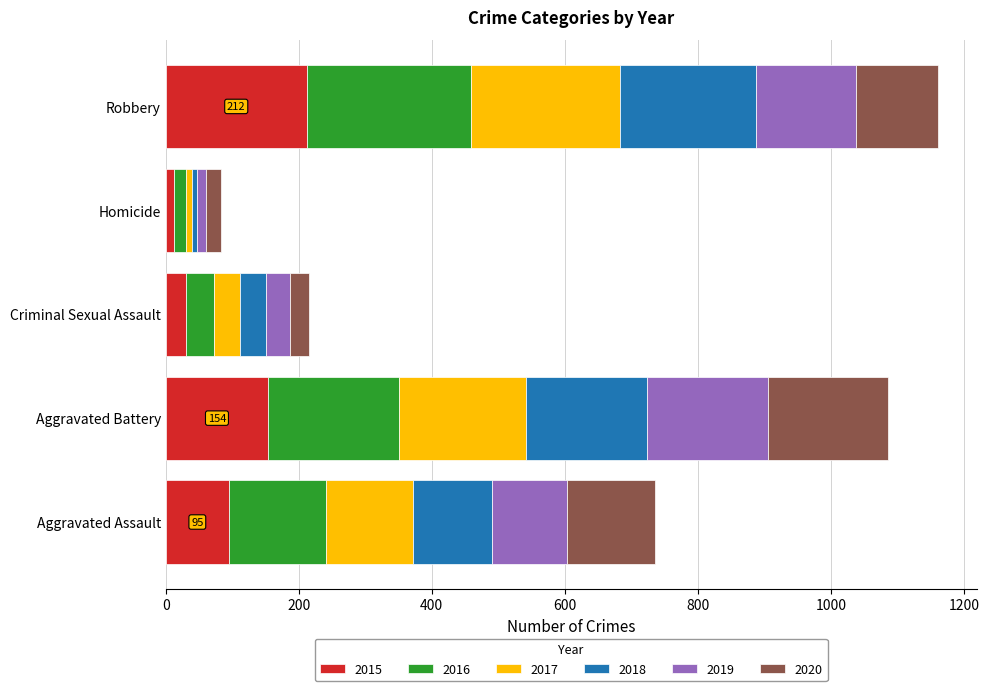

What is the difference between the second highest and minimum values in the 2015 series?

141